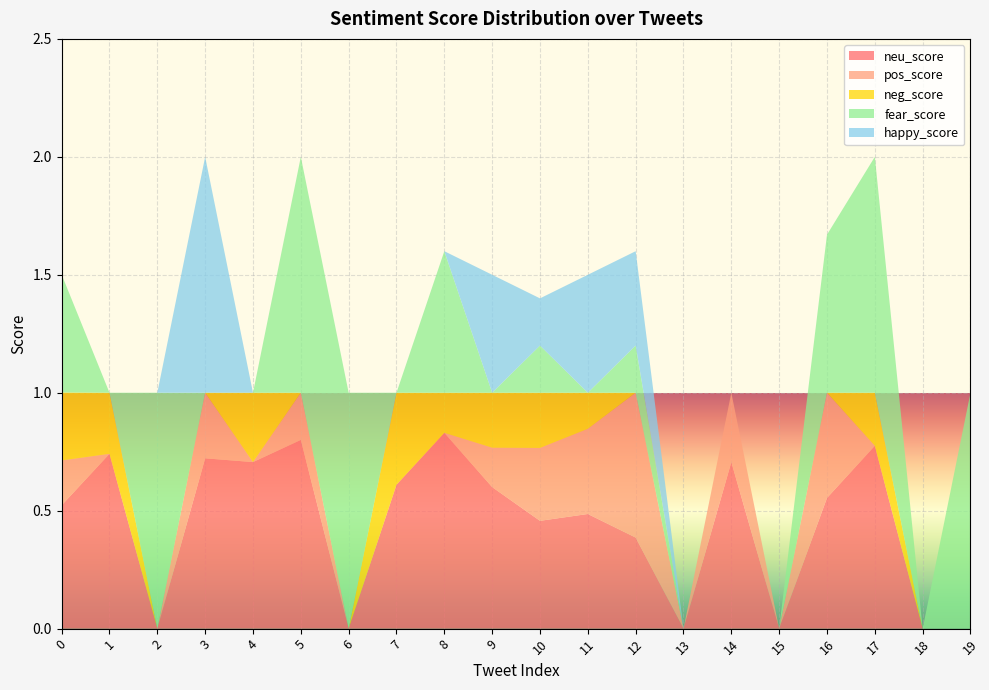

Reading left to right, what are all the values shown in this chart?

neu_score: 0=0.5	1=0.7	2=0.0	3=0.7	4=0.7	5=0.8	6=0.0	7=0.6	8=0.8	9=0.6	10=0.5	11=0.5	12=0.4	13=0.0	14=0.7	15=0.0	16=0.6	17=0.8	18=0.0	19=0.0
pos_score: 0=0.2	1=0.0	2=0.0	3=0.3	4=0.0	5=0.2	6=0.0	7=0.0	8=0.0	9=0.2	10=0.3	11=0.4	12=0.6	13=0.0	14=0.3	15=0.0	16=0.4	17=0.0	18=0.0	19=0.0
neg_score: 0=0.3	1=0.3	2=0.0	3=0.0	4=0.3	5=0.0	6=0.0	7=0.4	8=0.2	9=0.2	10=0.2	11=0.2	12=0.0	13=0.0	14=0.0	15=0.0	16=0.0	17=0.2	18=0.0	19=0.0
fear_score: 0=0.5	1=0.0	2=1.0	3=0.0	4=0.0	5=1.0	6=1.0	7=0.0	8=0.6	9=0.0	10=0.2	11=0.0	12=0.2	13=0.0	14=0.0	15=0.0	16=0.7	17=1.0	18=0.0	19=1.0
happy_score: 0=0.0	1=0.0	2=0.0	3=1.0	4=0.0	5=0.0	6=0.0	7=0.0	8=0.0	9=0.5	10=0.2	11=0.5	12=0.4	13=0.0	14=0.0	15=0.0	16=0.0	17=0.0	18=0.0	19=0.0